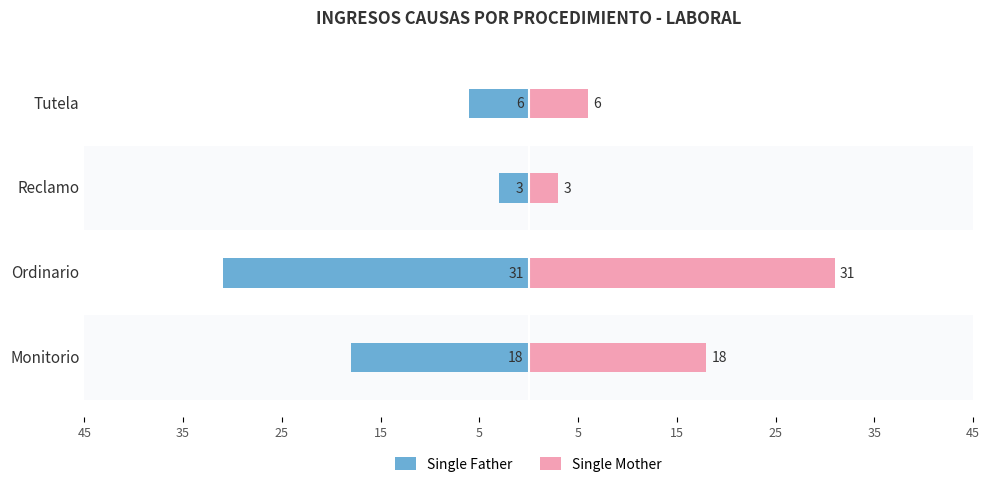

What is the spread (max minus min) of values at Ordinario?

62